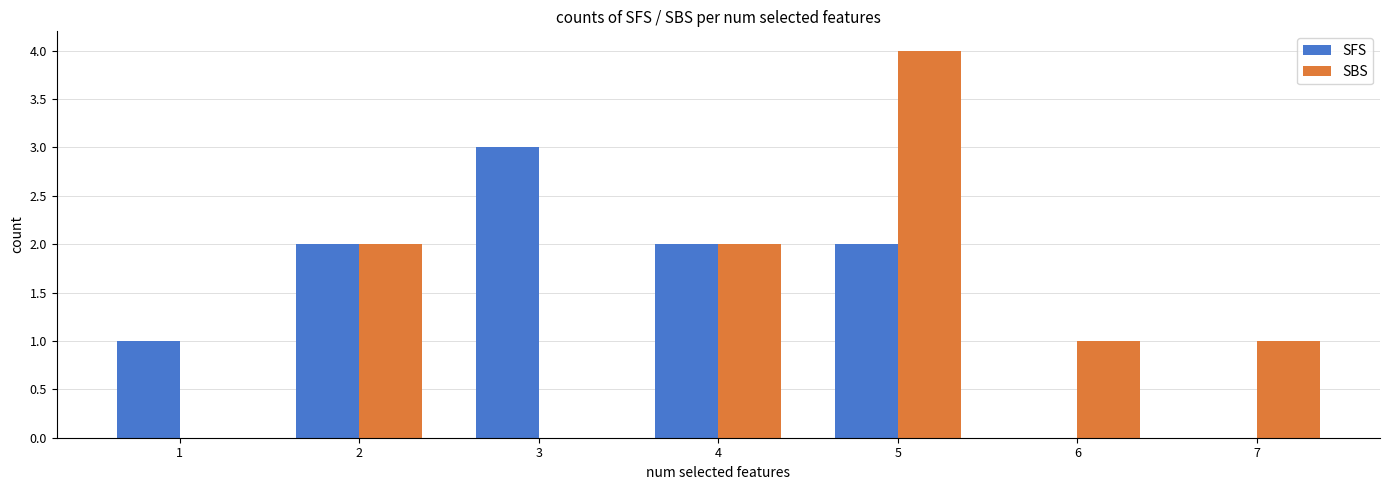

Read the SBS value at 7.

1